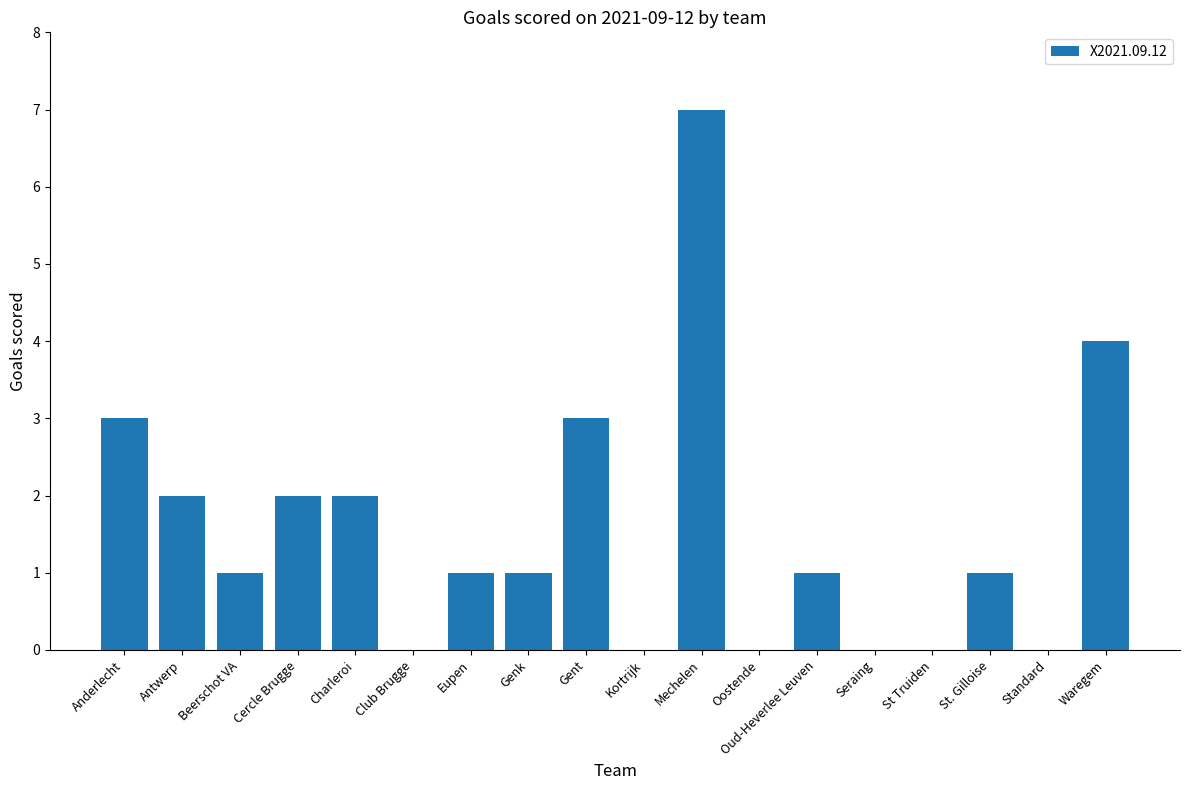

What is the sum of the values at Antwerp and Club Brugge?

2